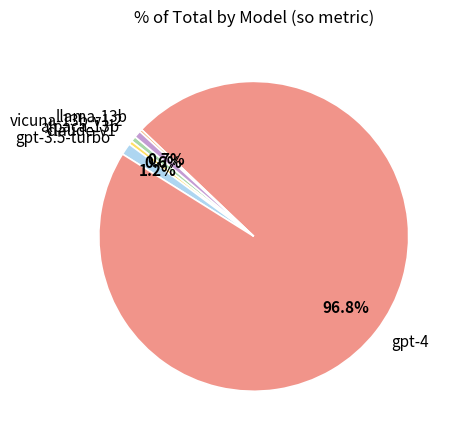

Is the sum of llama-13b and claude-v1 greater than half?

No